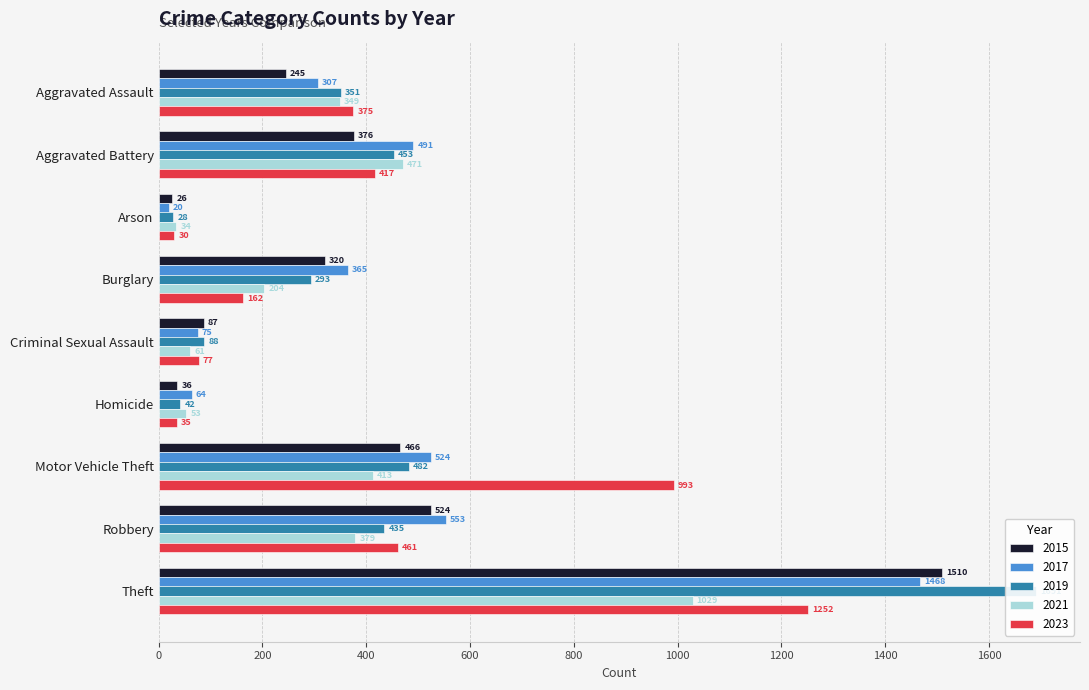

List the labels in order of 2021 value, smallest first.

Arson, Homicide, Criminal Sexual Assault, Burglary, Aggravated Assault, Robbery, Motor Vehicle Theft, Aggravated Battery, Theft